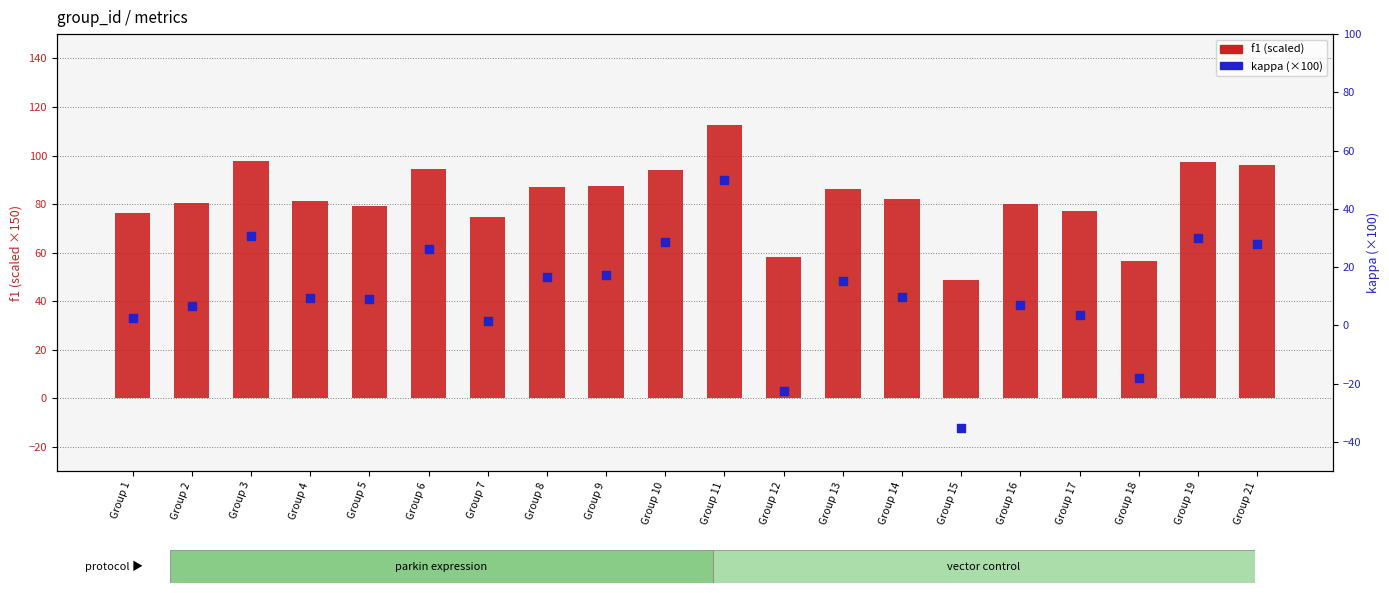

At how many categories does at least one series exceed -6?

20